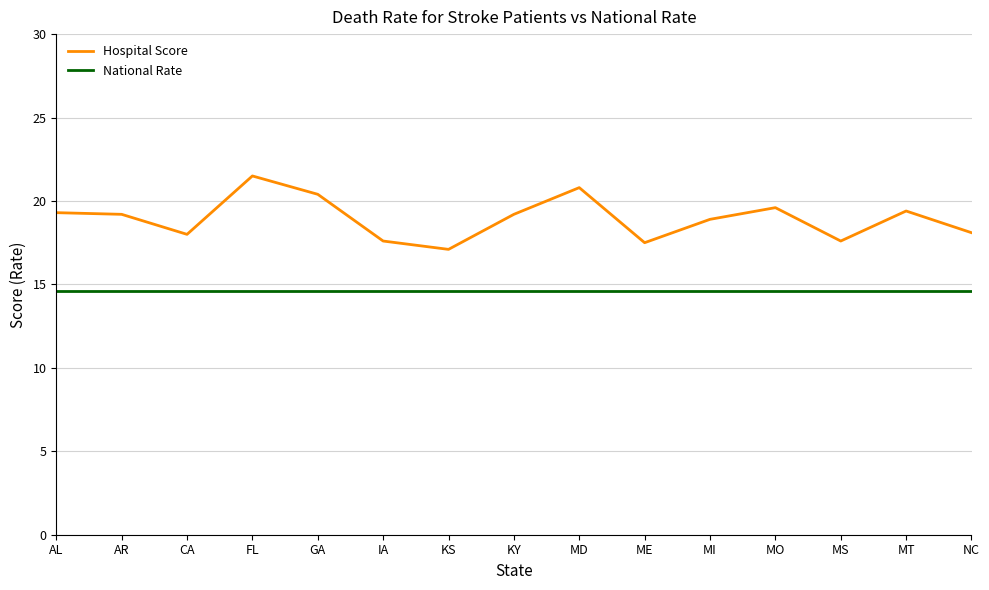

What is the maximum value shown in the chart?

21.5